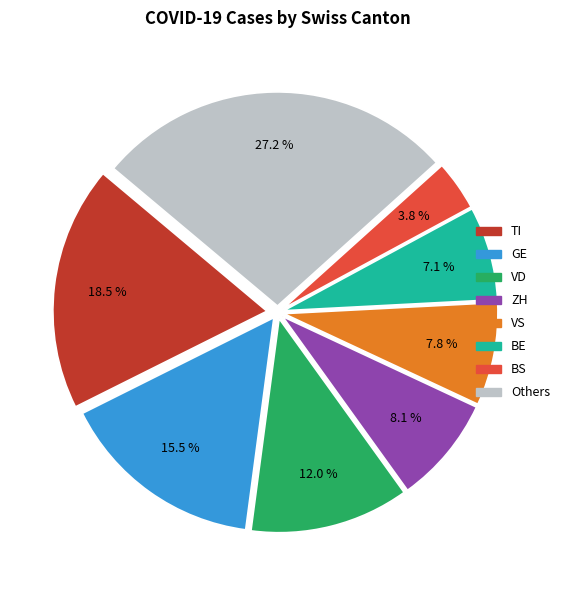

Which category has the biggest portion of the pie?

Others